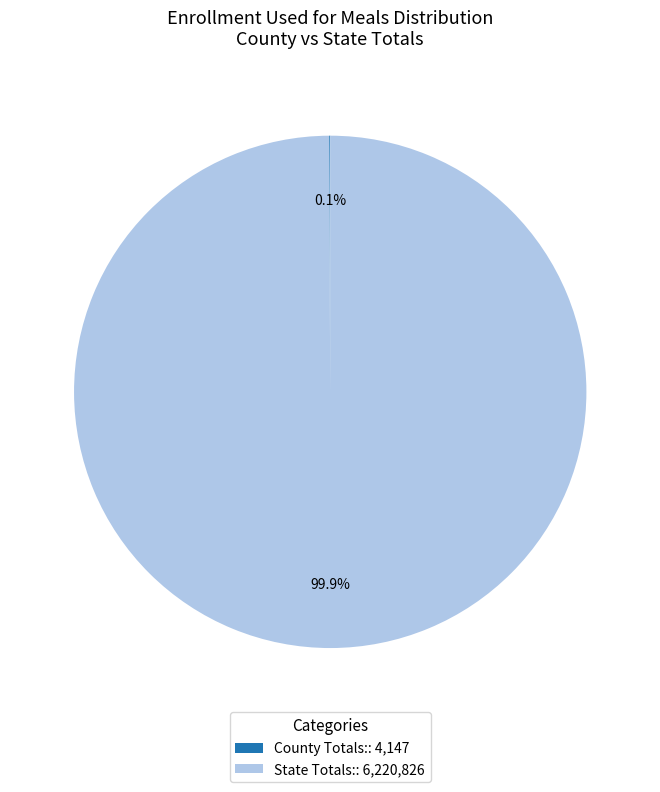

How much of the chart is everything except State Totals:: 6,220,826?

0.1%